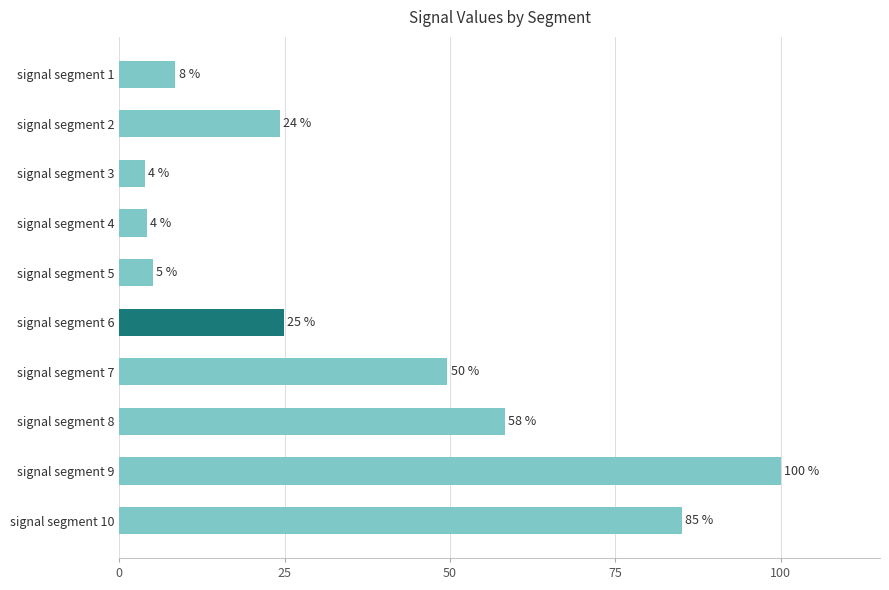

Are the bars horizontal?

Yes